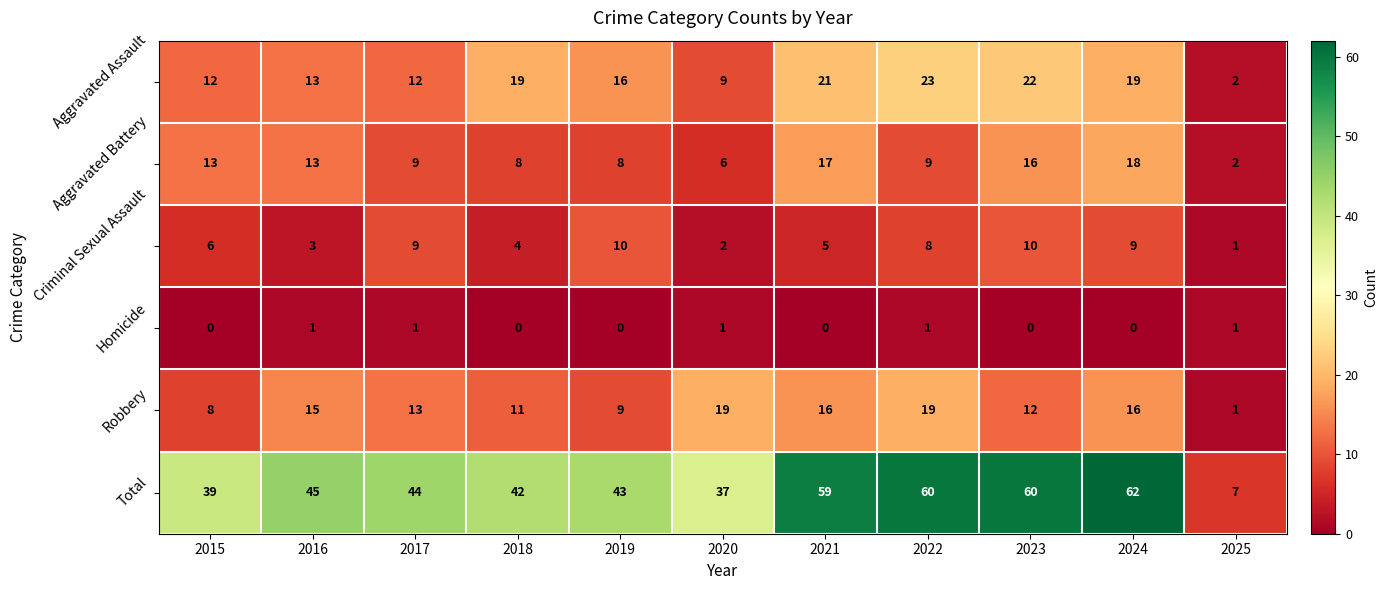

At 2015, list the series in order from largest to smallest.

Total, Aggravated Battery, Aggravated Assault, Robbery, Criminal Sexual Assault, Homicide